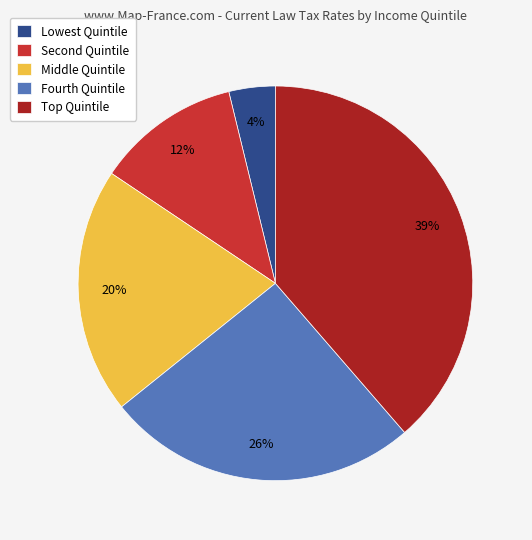

To the nearest percent, what is the difference between the largest and smallest slice percentages?

35%